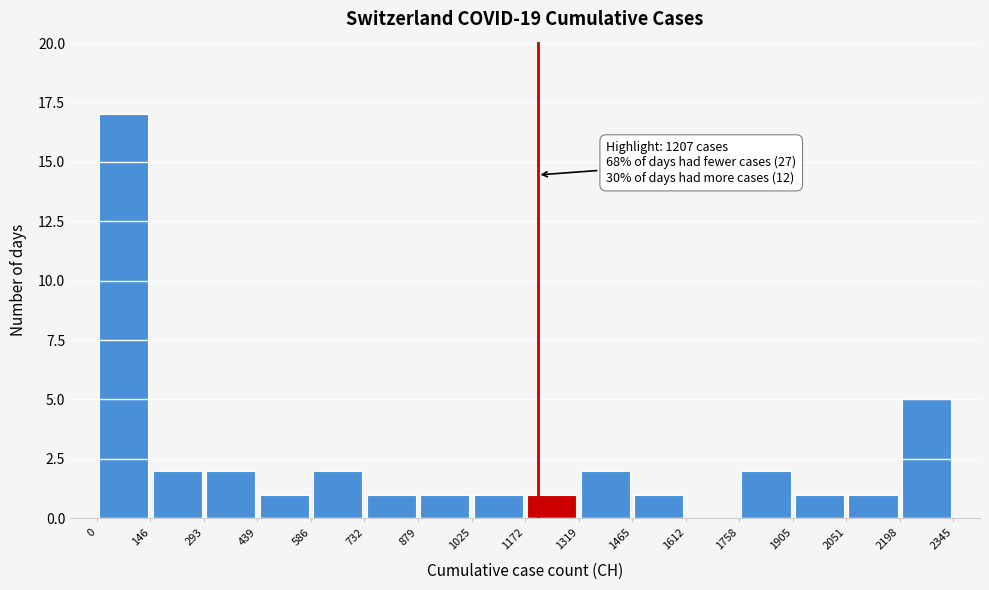

Over which range of the x-axis is the bar tallest?

0 to 146